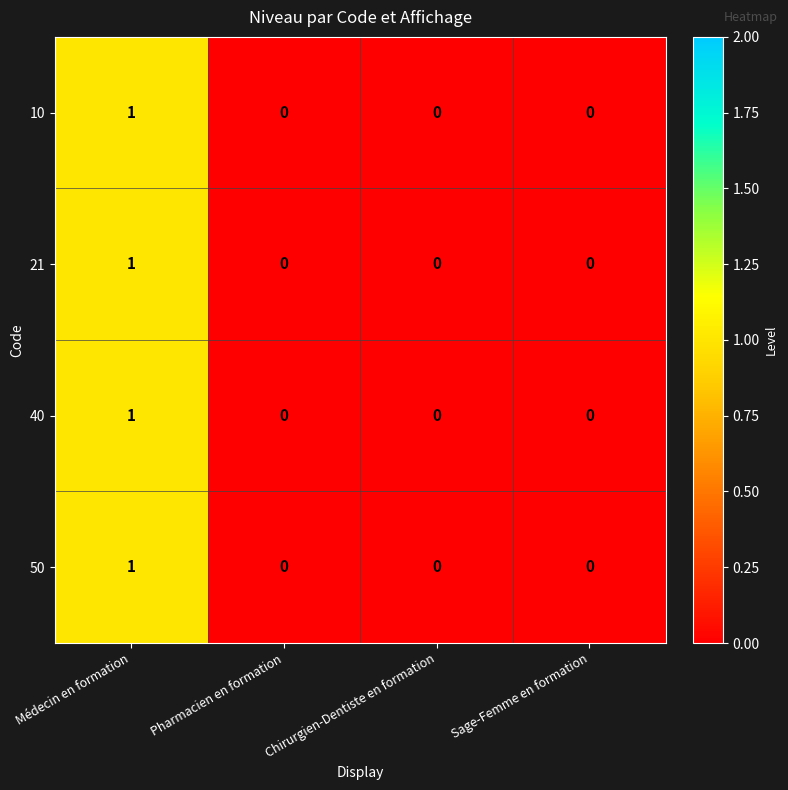

How many data points does each series have?

4